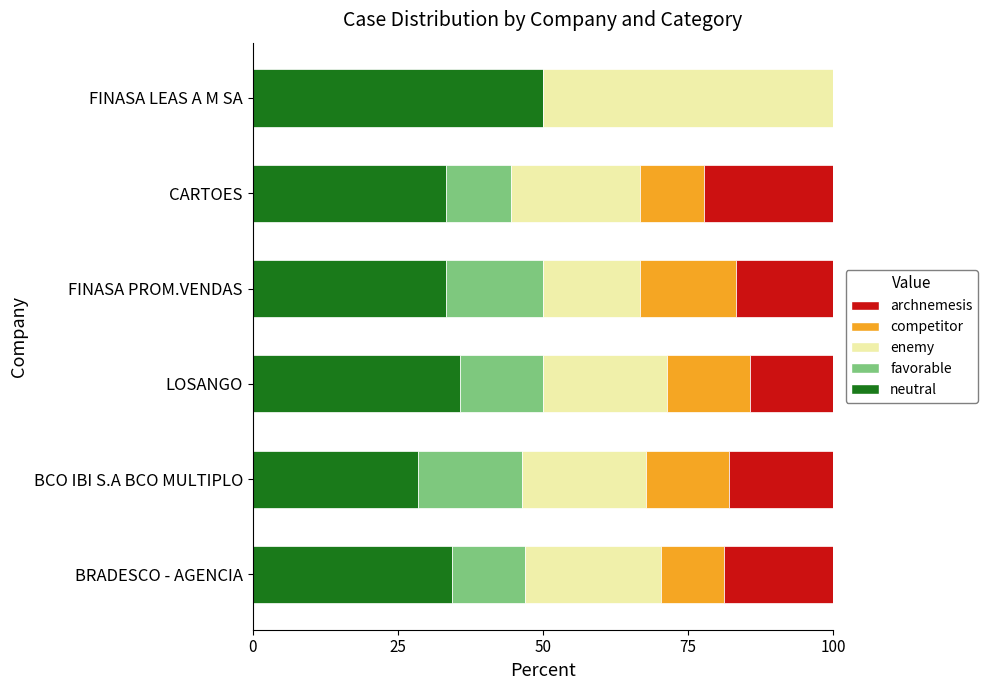

Read the neutral value at FINASA LEAS A M SA.

50.0